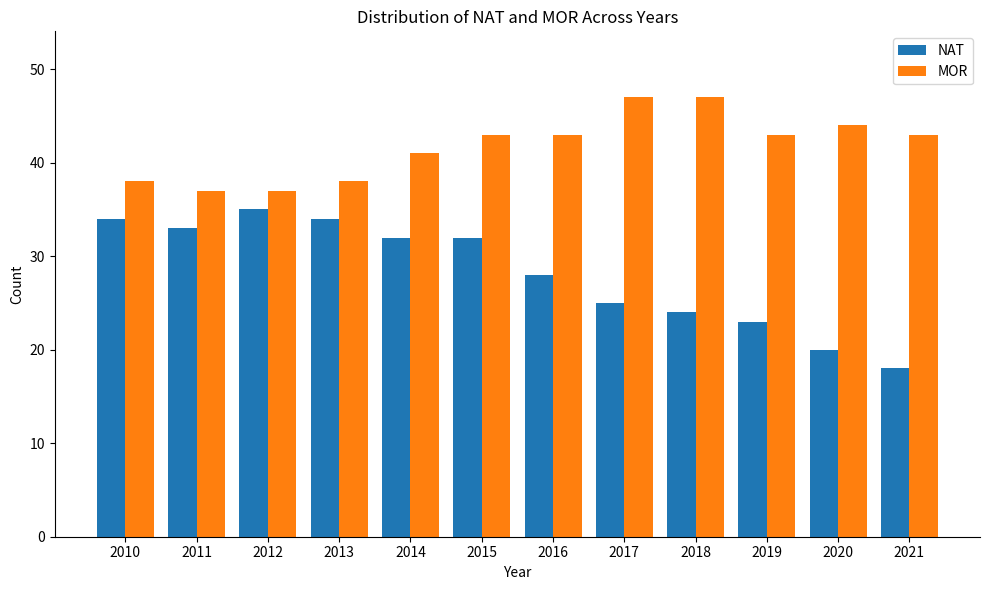

Count the number of categories in the chart.

12